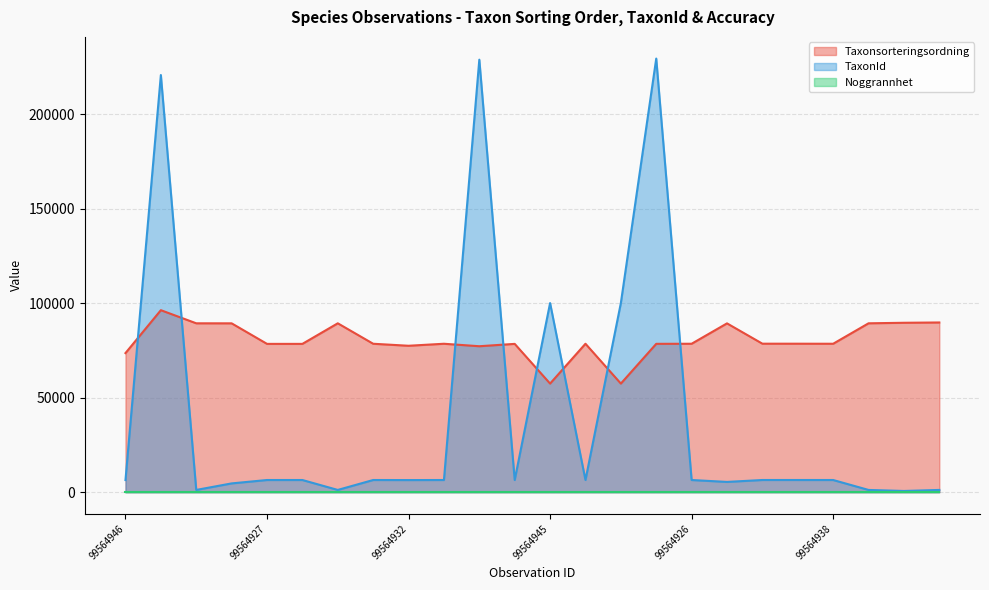

At which label is TaxonId closest to 115077?

99564945